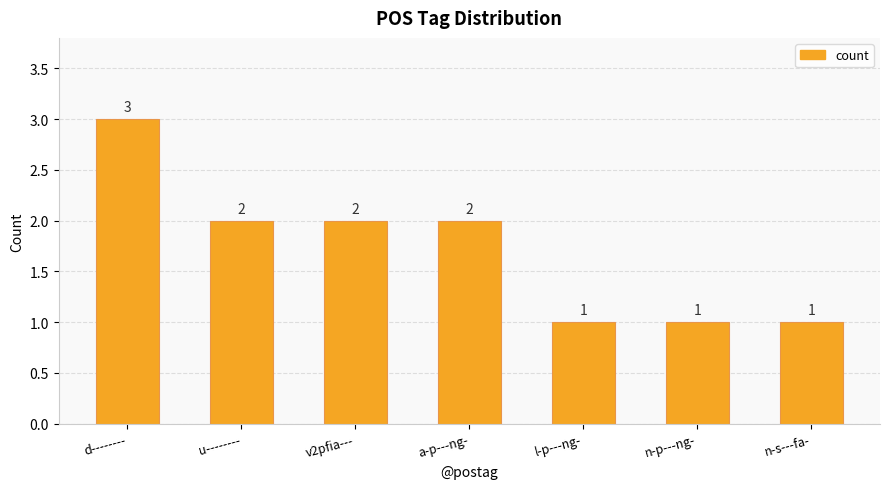

What is the change in value from d-------- to l-p---ng-?

-2